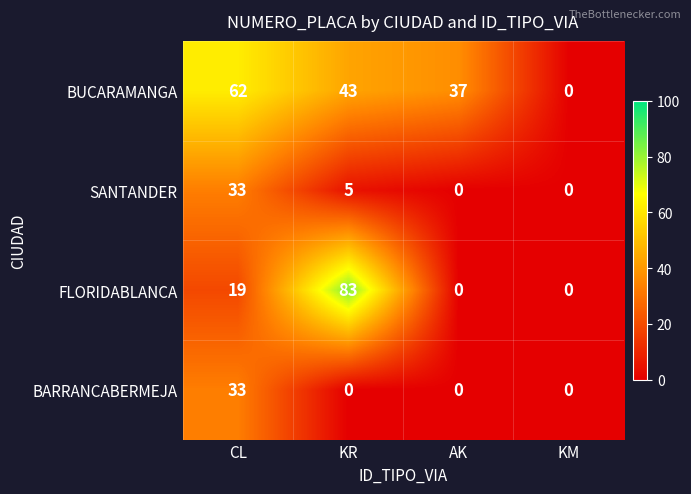

At which label does SANTANDER reach its peak?

CL